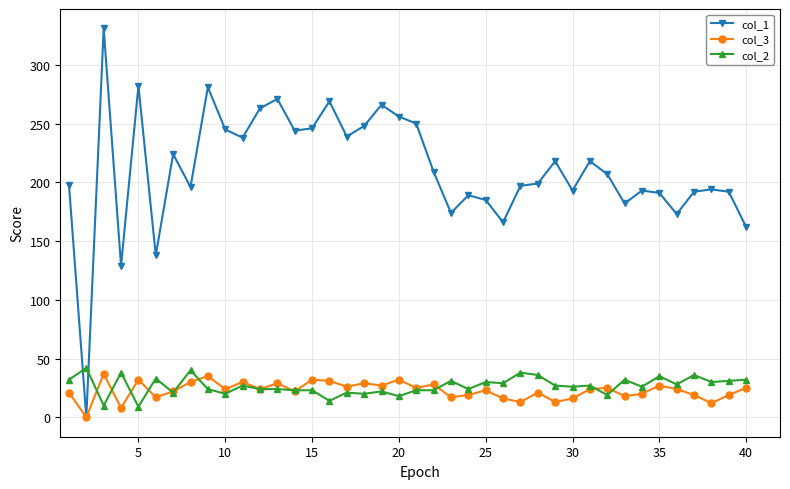

How many data points does each series have?

40